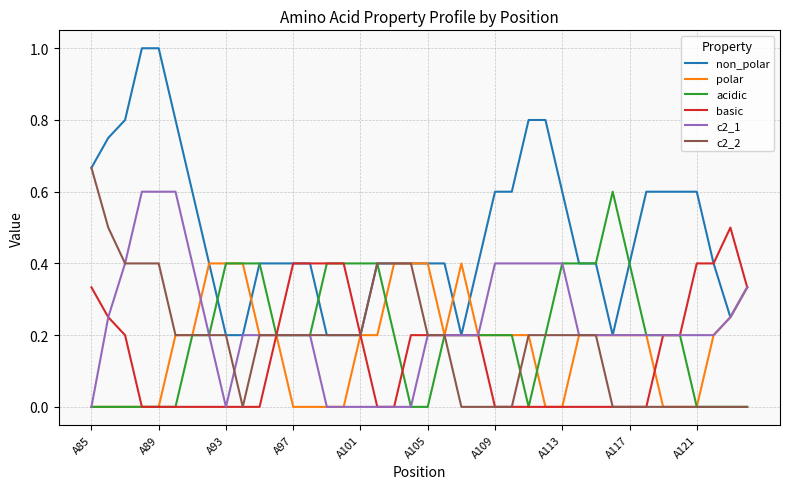

Which series has the largest total across all categories?

non_polar